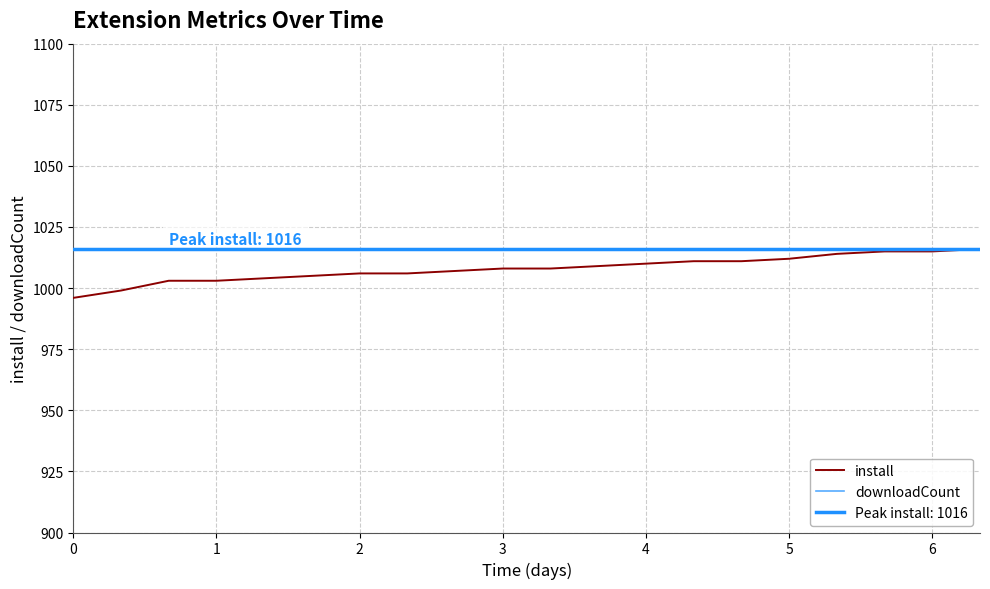

The value of install at 2 is 1006. True or false?

True